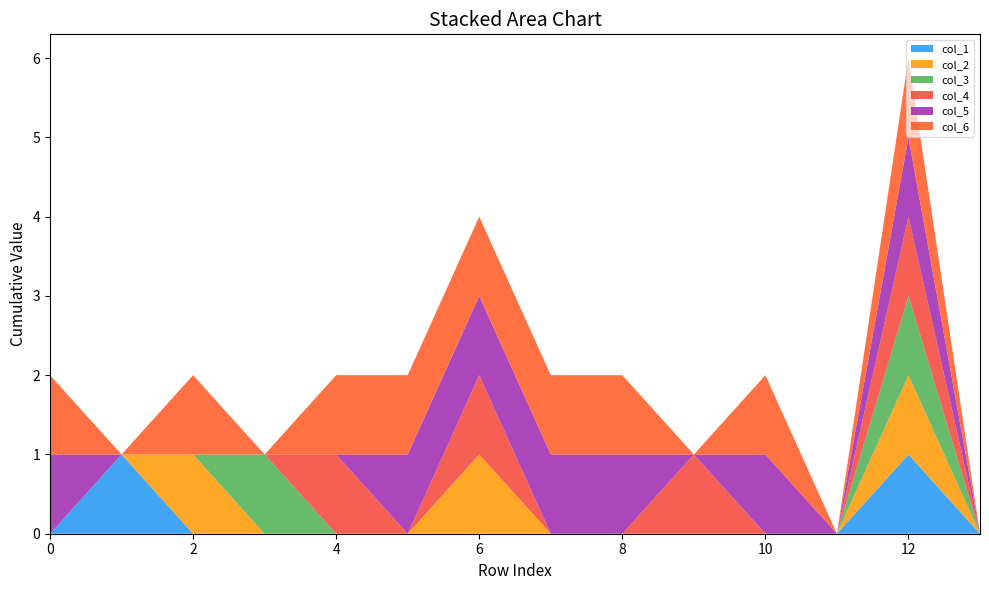

Reading left to right, extract all data points from this chart.

col_1: 0=0	1=1	2=0	3=0	4=0	5=0	6=0	7=0	8=0	9=0	10=0	11=0	12=1	13=0
col_2: 0=0	1=0	2=1	3=0	4=0	5=0	6=1	7=0	8=0	9=0	10=0	11=0	12=1	13=0
col_3: 0=0	1=0	2=0	3=1	4=0	5=0	6=0	7=0	8=0	9=0	10=0	11=0	12=1	13=0
col_4: 0=0	1=0	2=0	3=0	4=1	5=0	6=1	7=0	8=0	9=1	10=0	11=0	12=1	13=0
col_5: 0=1	1=0	2=0	3=0	4=0	5=1	6=1	7=1	8=1	9=0	10=1	11=0	12=1	13=0
col_6: 0=1	1=0	2=1	3=0	4=1	5=1	6=1	7=1	8=1	9=0	10=1	11=0	12=1	13=0